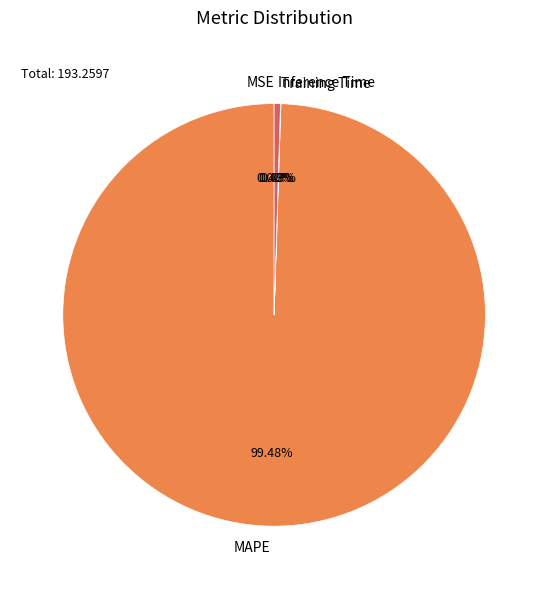

What is the largest slice in the pie chart?

MAPE